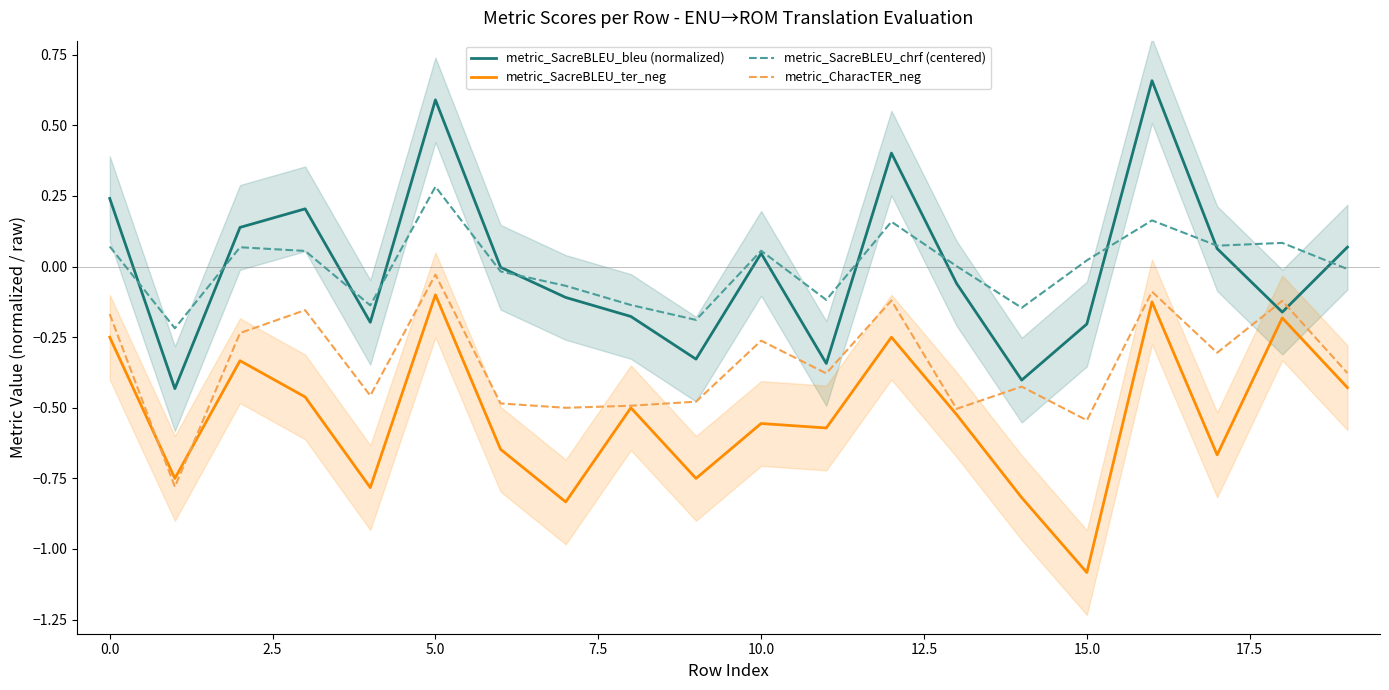

Reading right to left, extract all data points from this chart.

metric_SacreBLEU_bleu (normalized): 0.1	-0.2	0.1	0.7	-0.2	-0.4	-0.1	0.4	-0.3	0.0	-0.3	-0.2	-0.1	-0.0	0.6	-0.2	0.2	0.1	-0.4	0.2
metric_SacreBLEU_ter_neg: -0.4	-0.2	-0.7	-0.1	-1.1	-0.8	-0.5	-0.2	-0.6	-0.6	-0.8	-0.5	-0.8	-0.6	-0.1	-0.8	-0.5	-0.3	-0.8	-0.2
metric_SacreBLEU_chrf (centered): -0.0	0.1	0.1	0.2	0.0	-0.1	0.0	0.2	-0.1	0.1	-0.2	-0.1	-0.1	-0.0	0.3	-0.1	0.1	0.1	-0.2	0.1
metric_CharacTER_neg: -0.4	-0.1	-0.3	-0.1	-0.5	-0.4	-0.5	-0.1	-0.4	-0.3	-0.5	-0.5	-0.5	-0.5	-0.0	-0.5	-0.2	-0.2	-0.8	-0.2